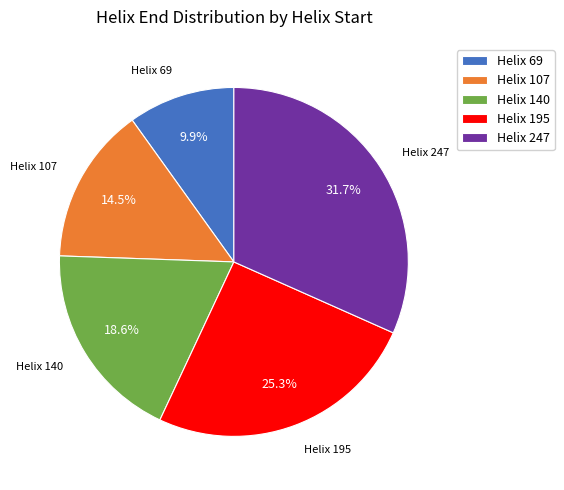

What is the smallest slice in the pie chart?

Helix 69